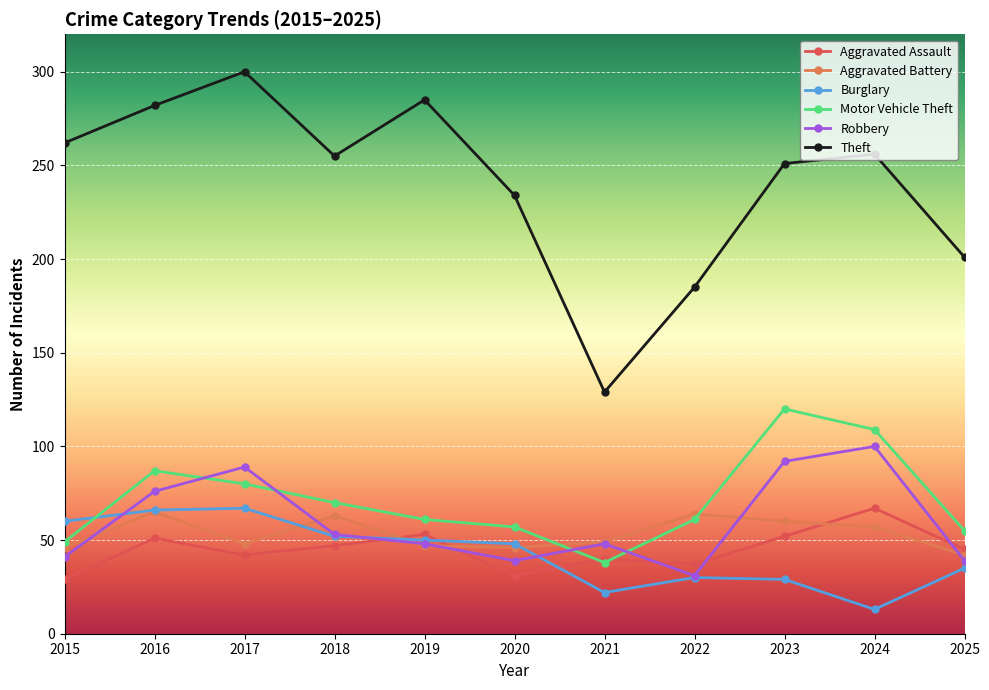

Which label corresponds to the largest value in the chart?

2017